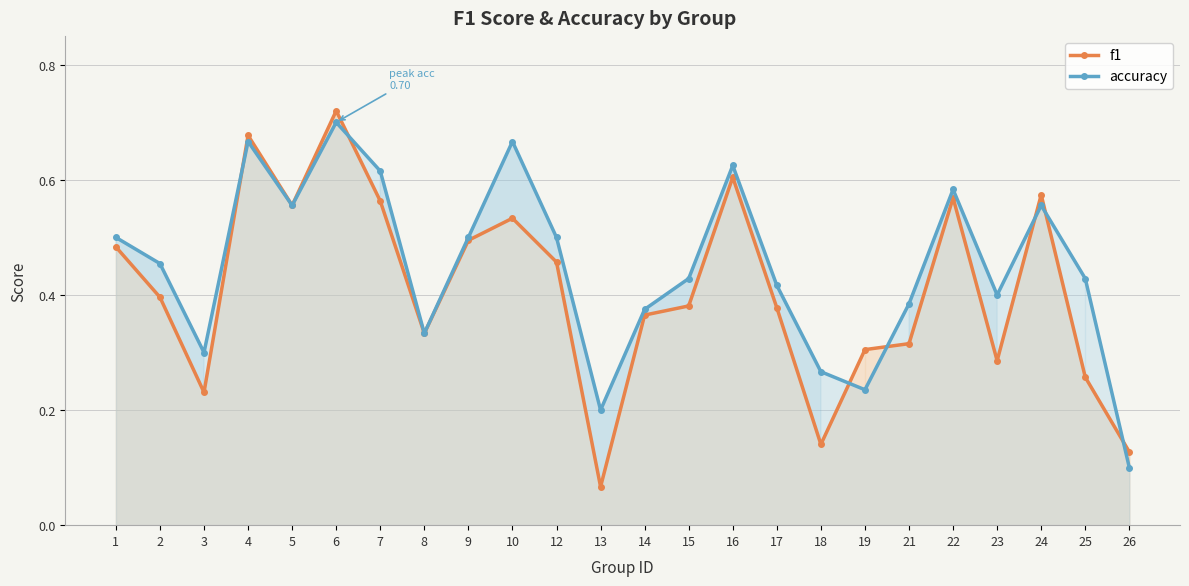

What is the average value of the accuracy series?

0.4